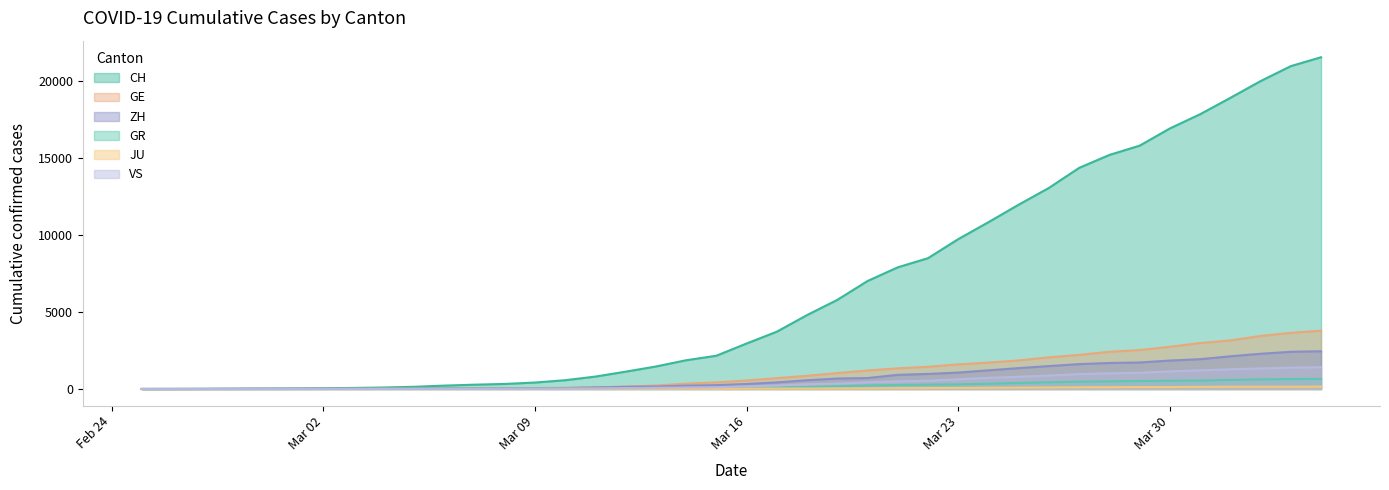

List the series in order of their peak value, highest first.

CH, GE, ZH, VS, GR, JU